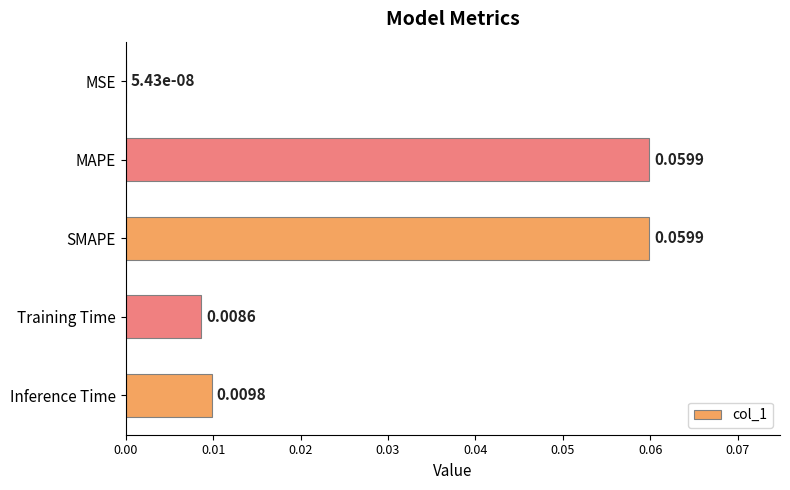

At which label is the value closest to 0?

MSE